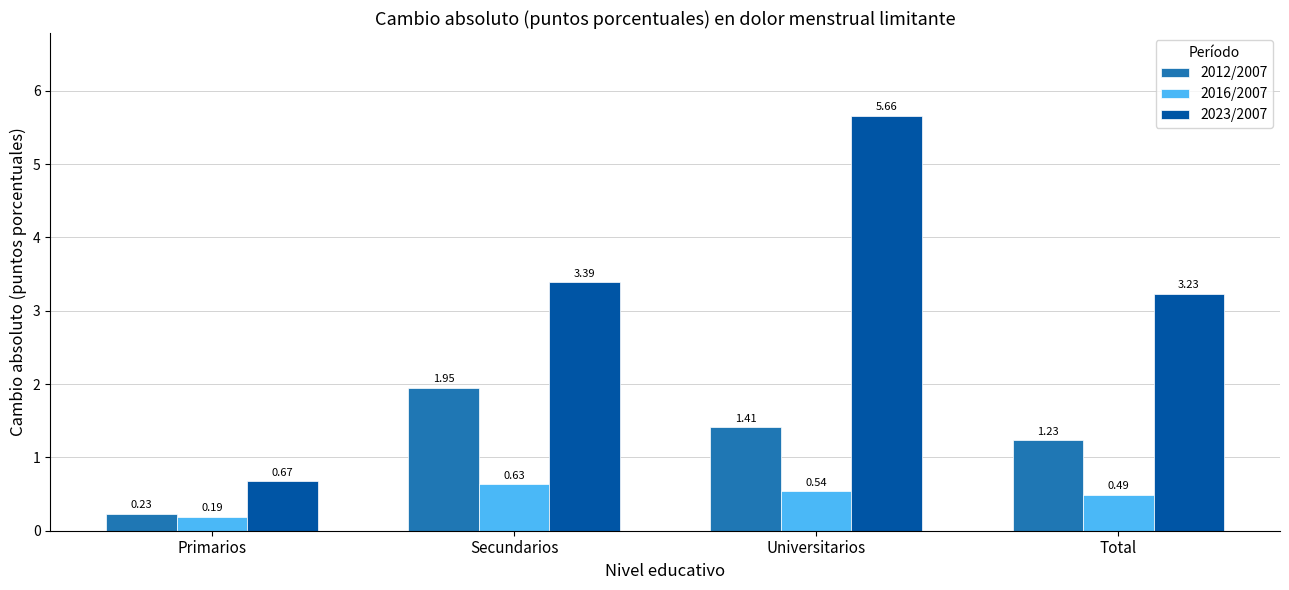

How many data points in 2012/2007 are less than 1?

1